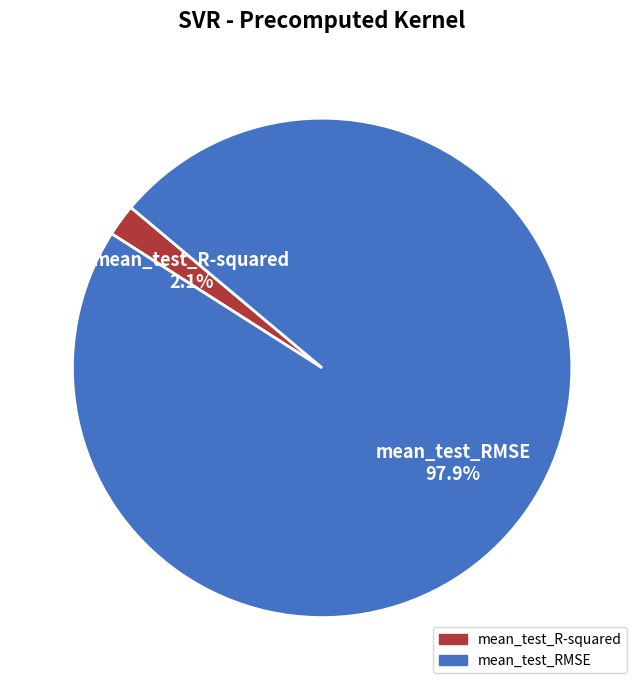

What percentage is the mean_test_RMSE slice, to the nearest percent?

98%